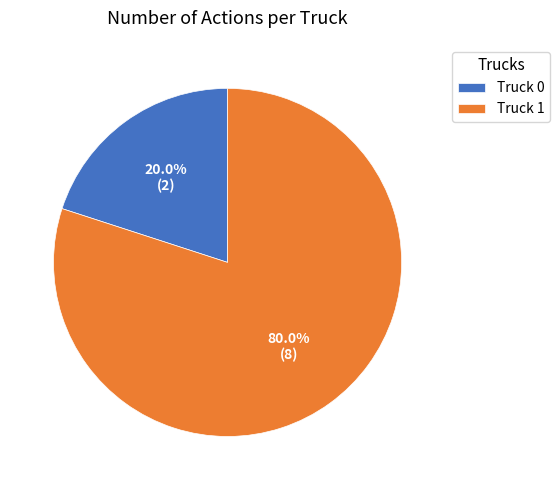

True or false: Truck 0 accounts for 27% of the total.

False